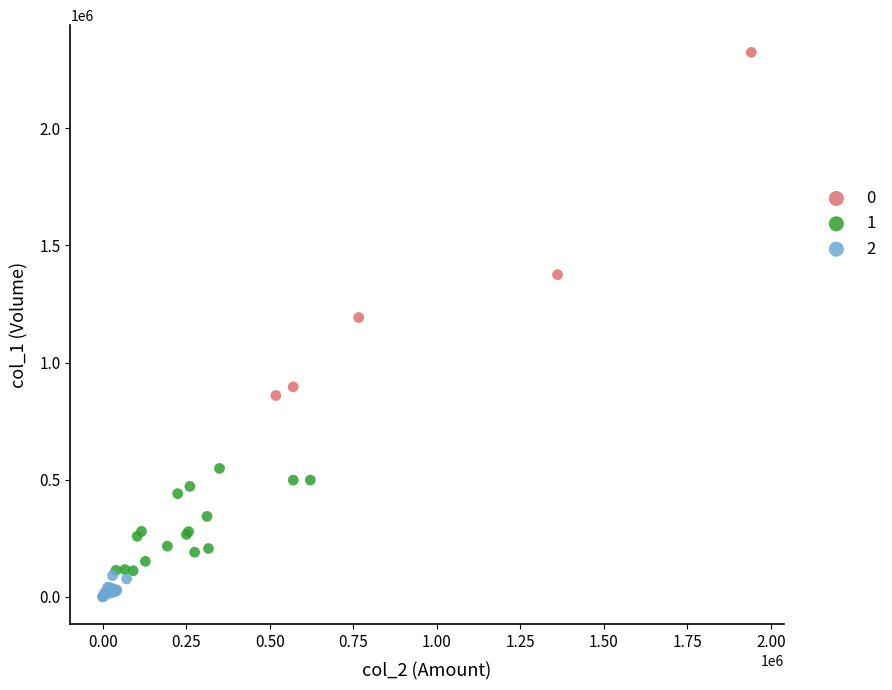

What are all the series names shown in the legend?

0, 1, 2